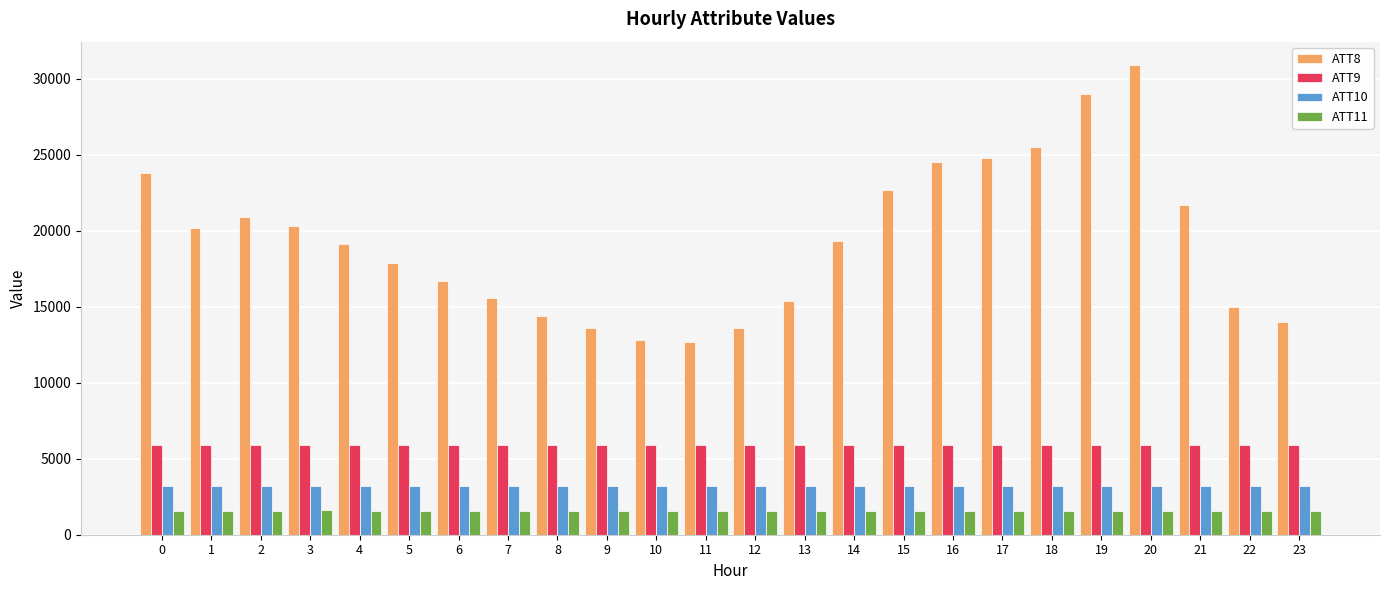

How many groups of bars are there?

24